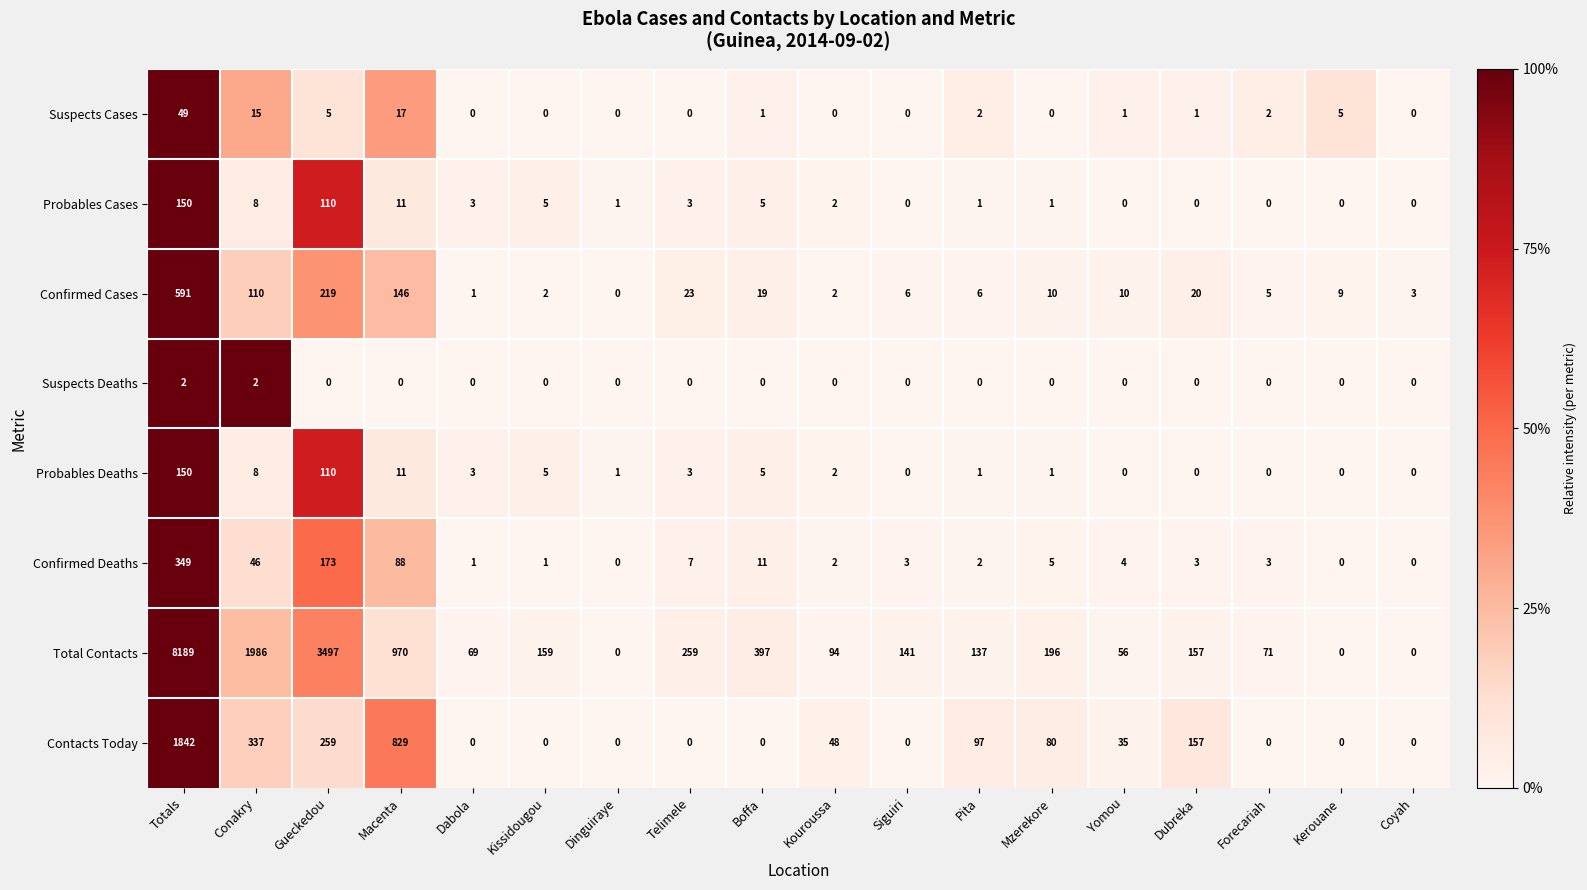

At which category is the sum across all series the highest?

Totals